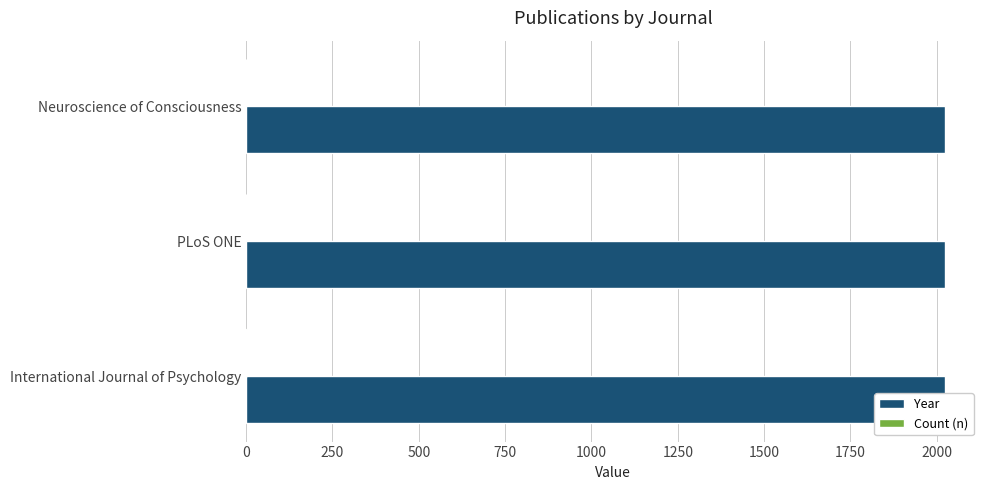

Count the Year values in the range 2023 to 2024.

3